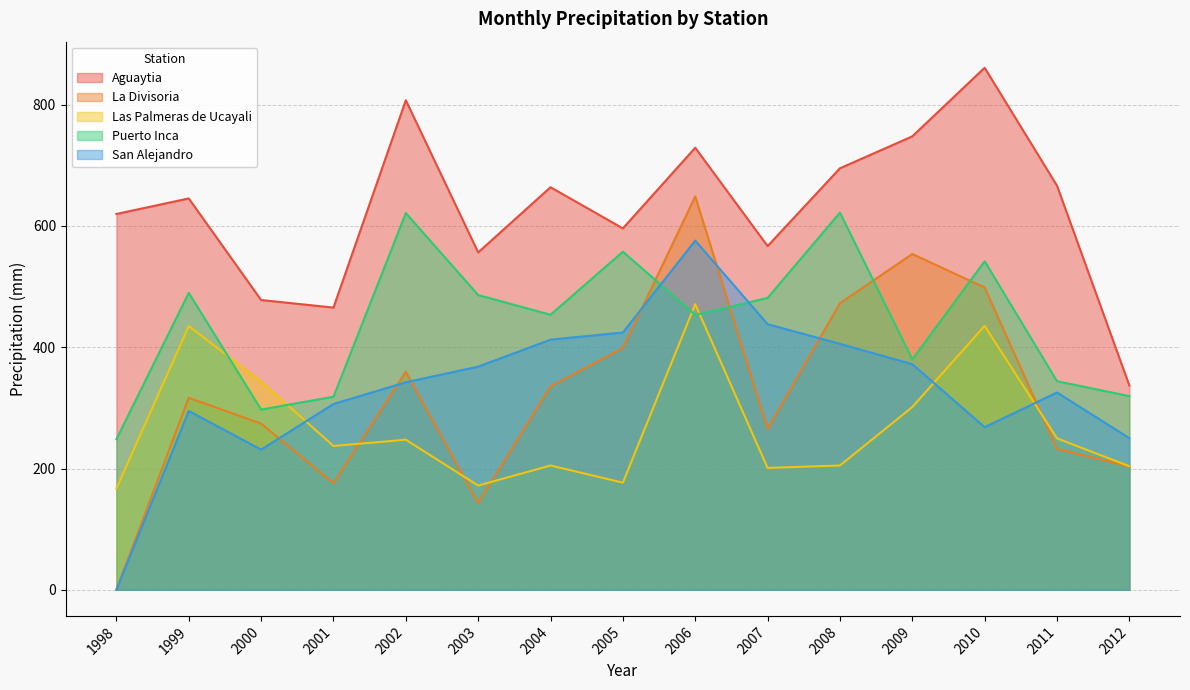

Is it true that San Alejandro equals 306.4 at 2001?

True